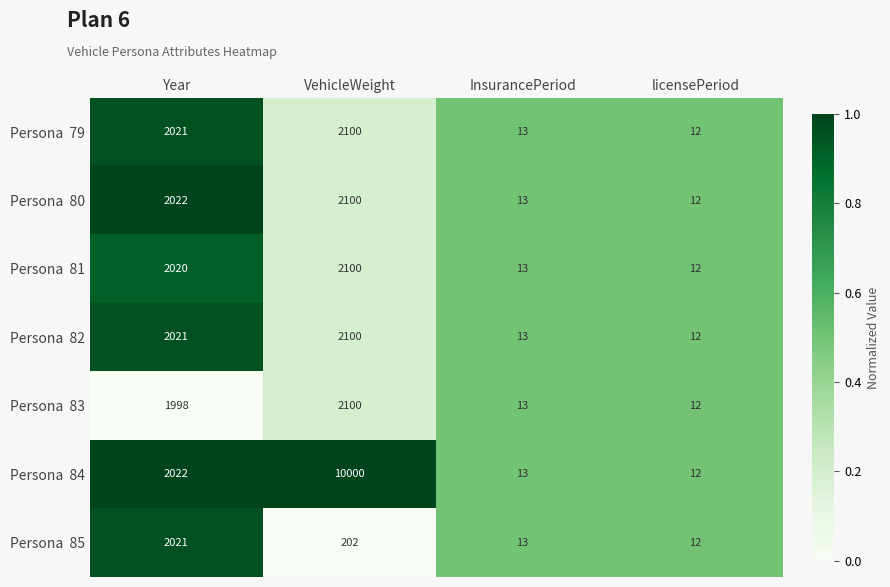

What is the greatest value displayed?

10000